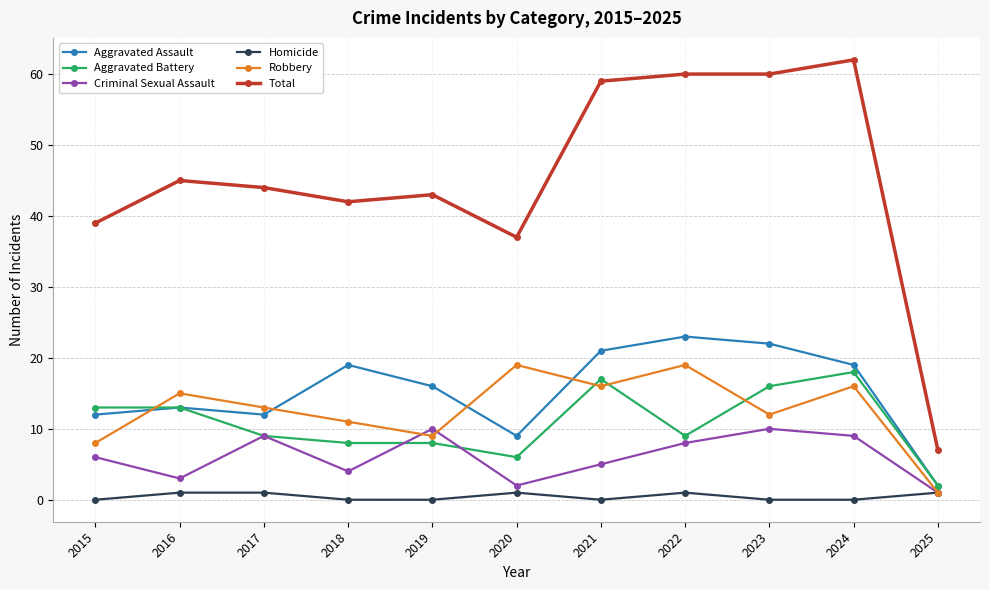

True or false: Robbery has more than 1 interior local peaks.

True